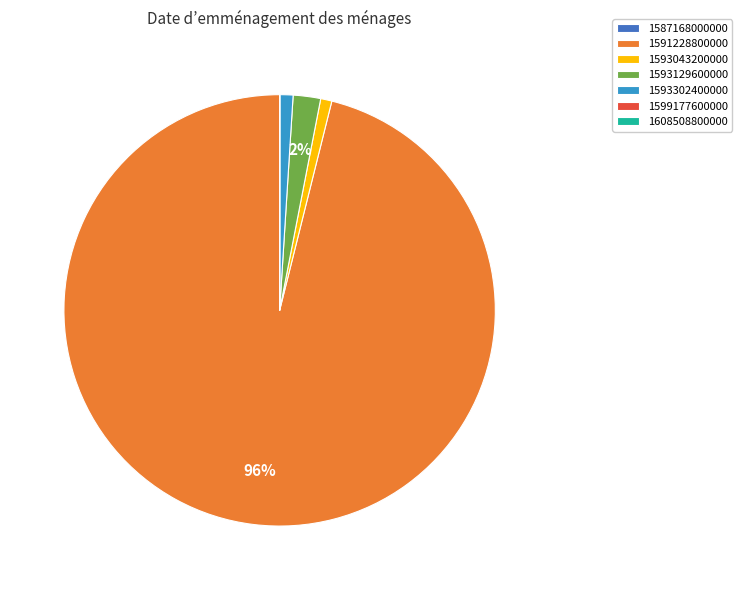

Which slice is the largest?

1591228800000